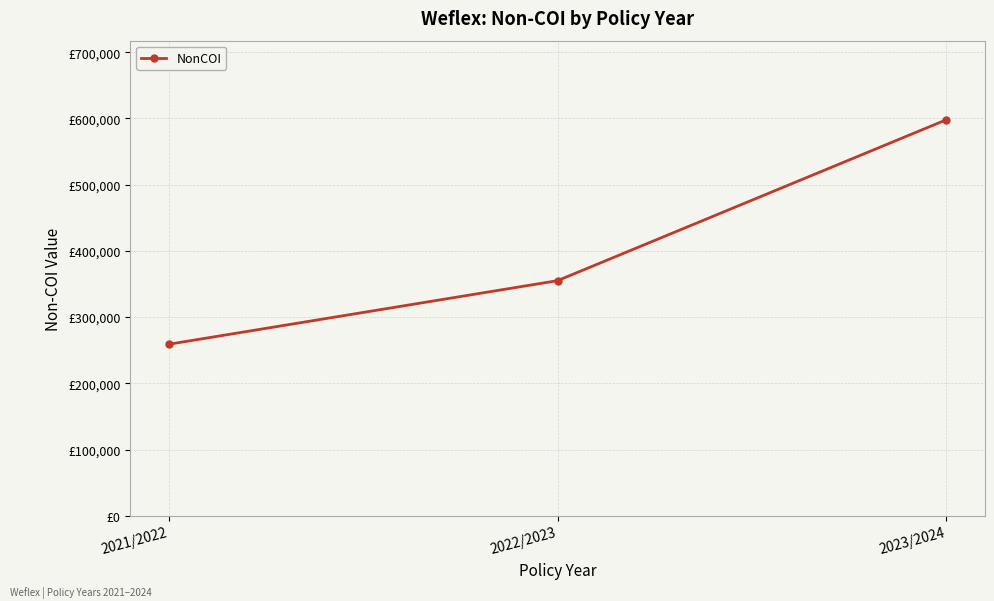

List the labels in order of value, largest first.

2023/2024, 2022/2023, 2021/2022